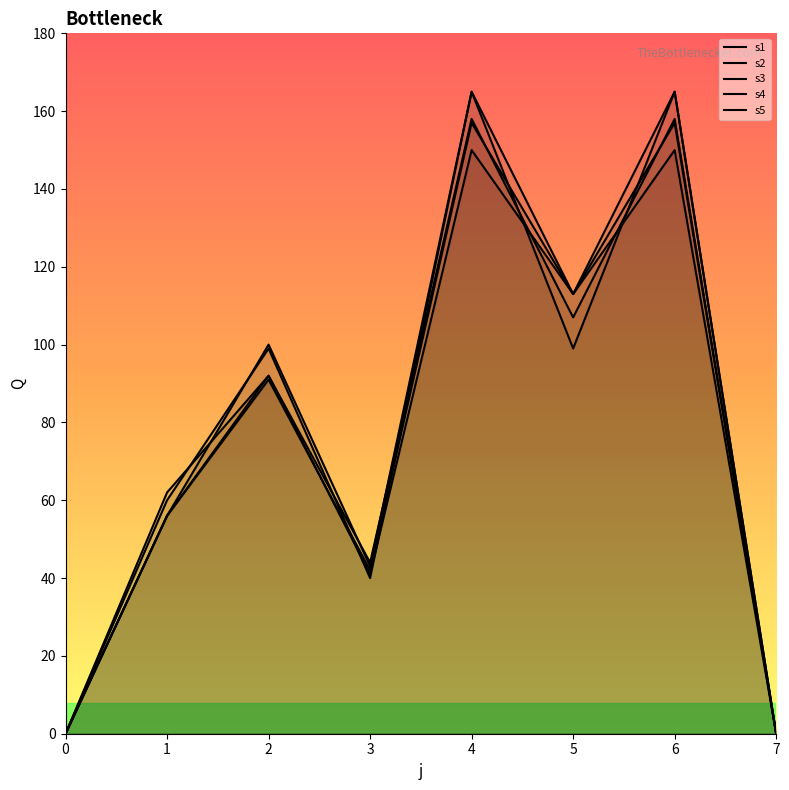

Which series ends up on top after the final intersection of s4 and s5?

s4